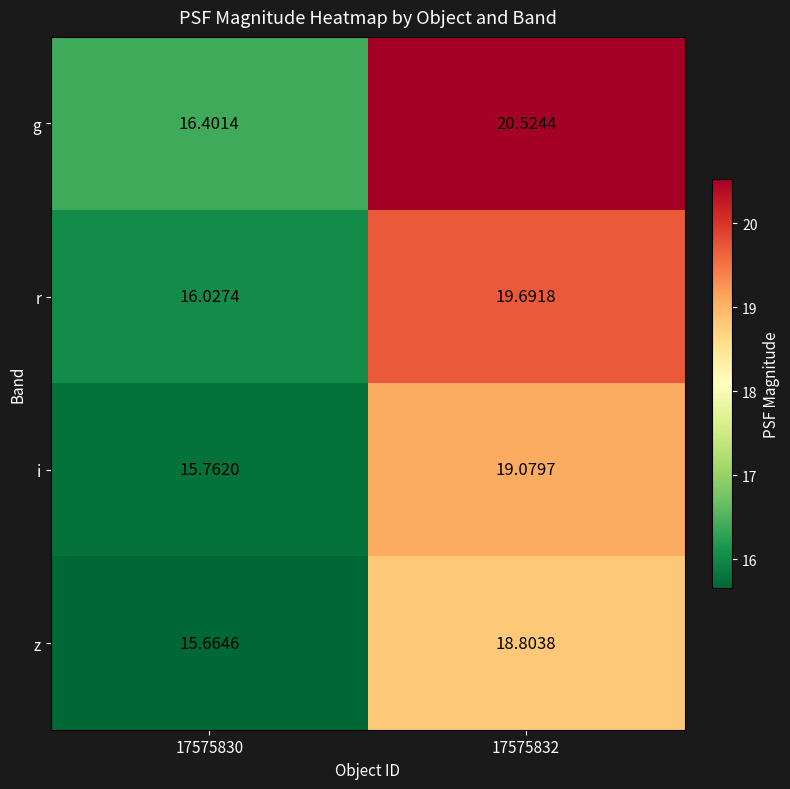

List the series in order of their peak value, lowest first.

z, i, r, g